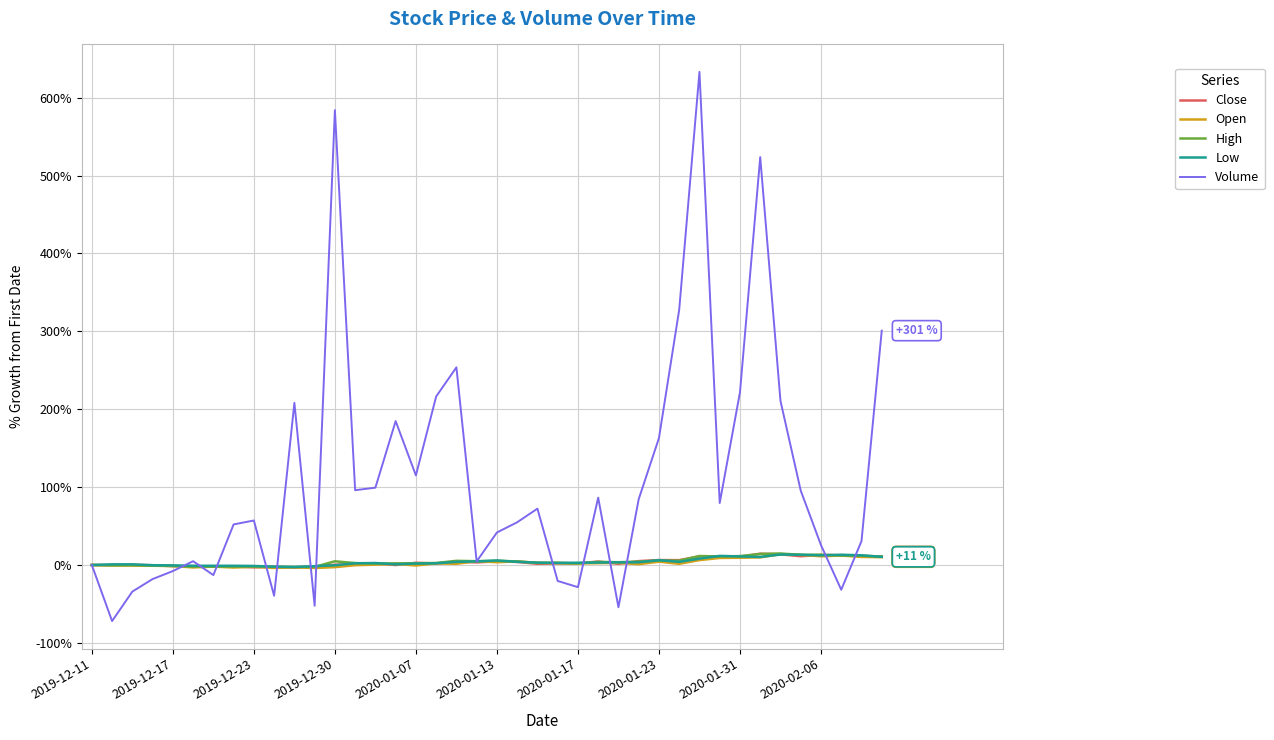

Which series has the largest range (max minus min)?

Volume